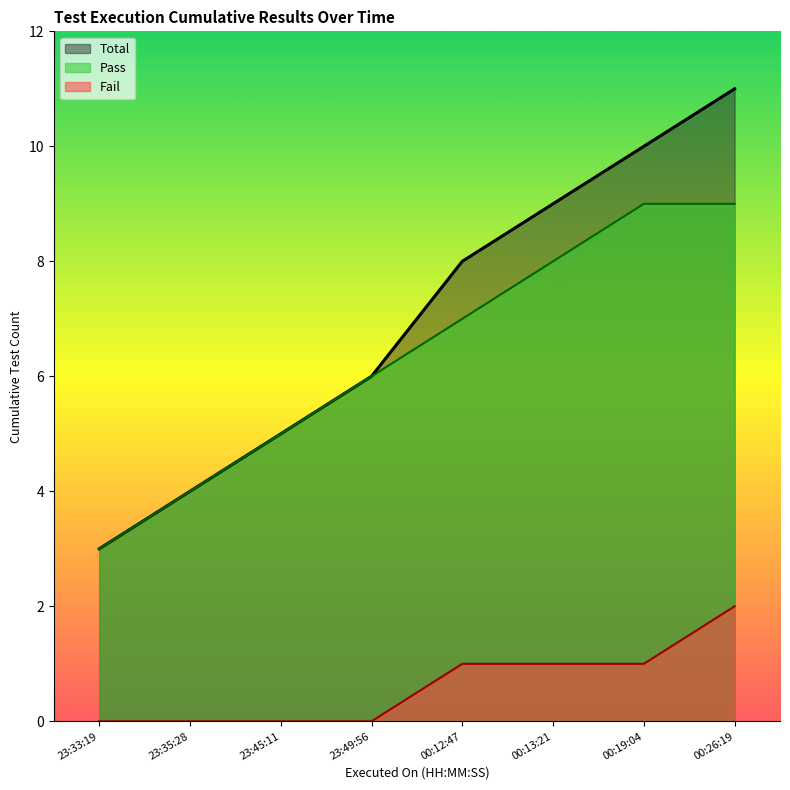

Where does the data first go above 6?

2023-12-31 00:12:47